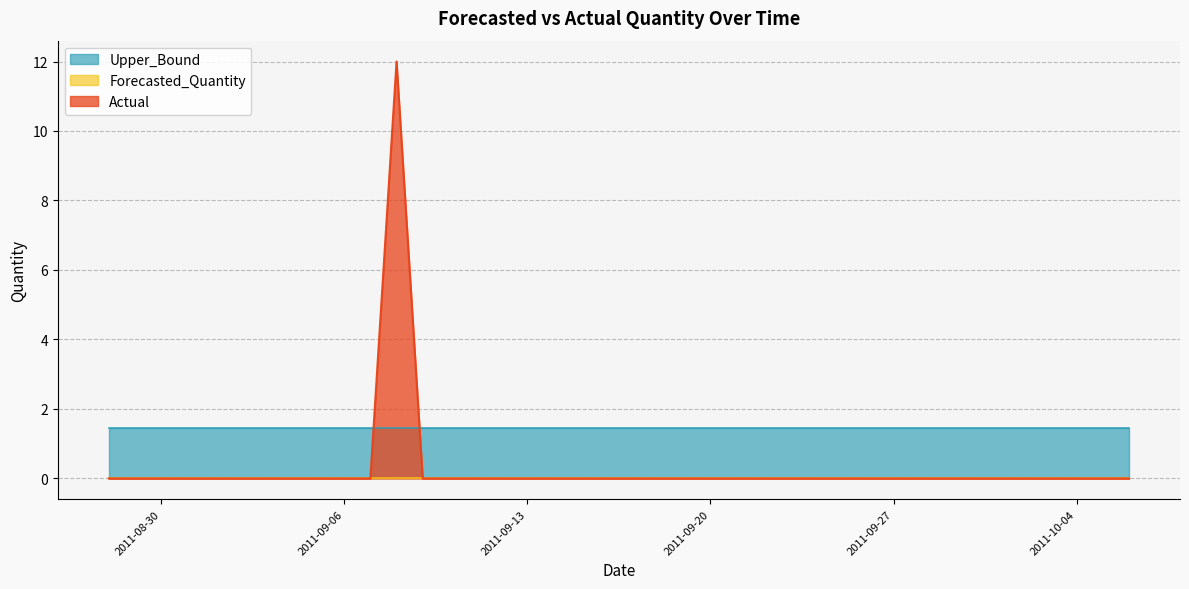

How many lines are shown in the chart?

3